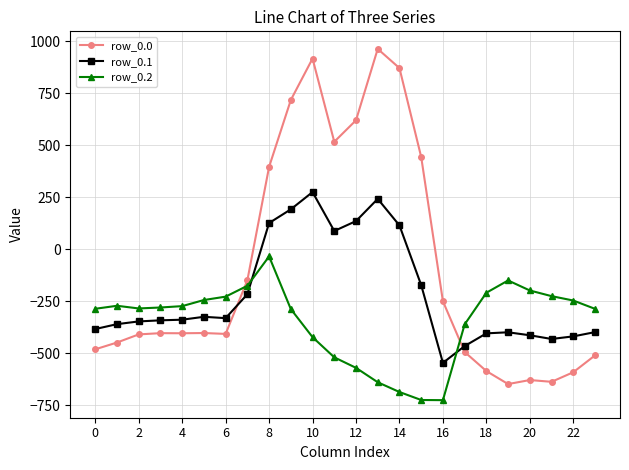

Which series has the largest total across all categories?

row_0.0